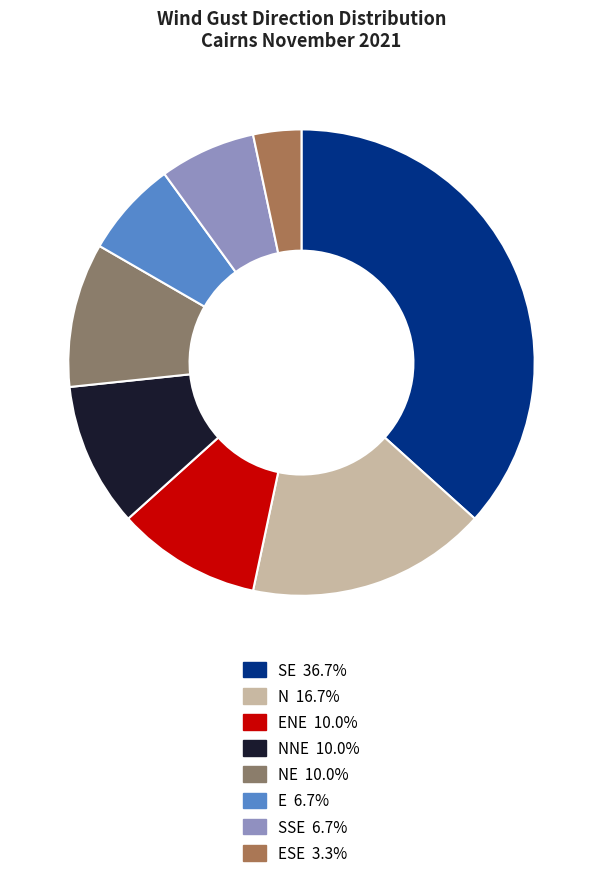

How many slices are in this pie chart?

8